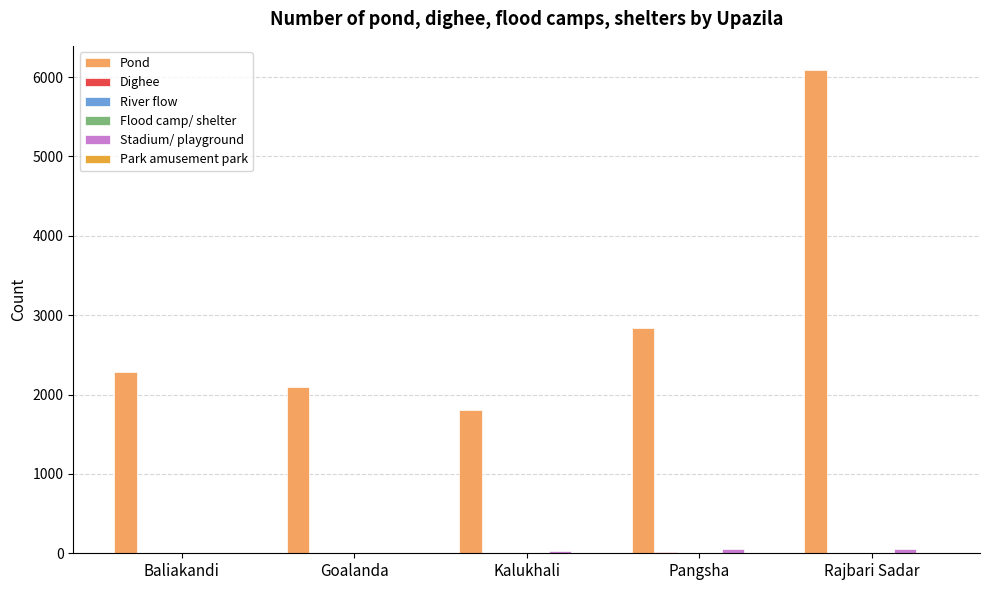

Which category has the highest value across all series?

Rajbari Sadar